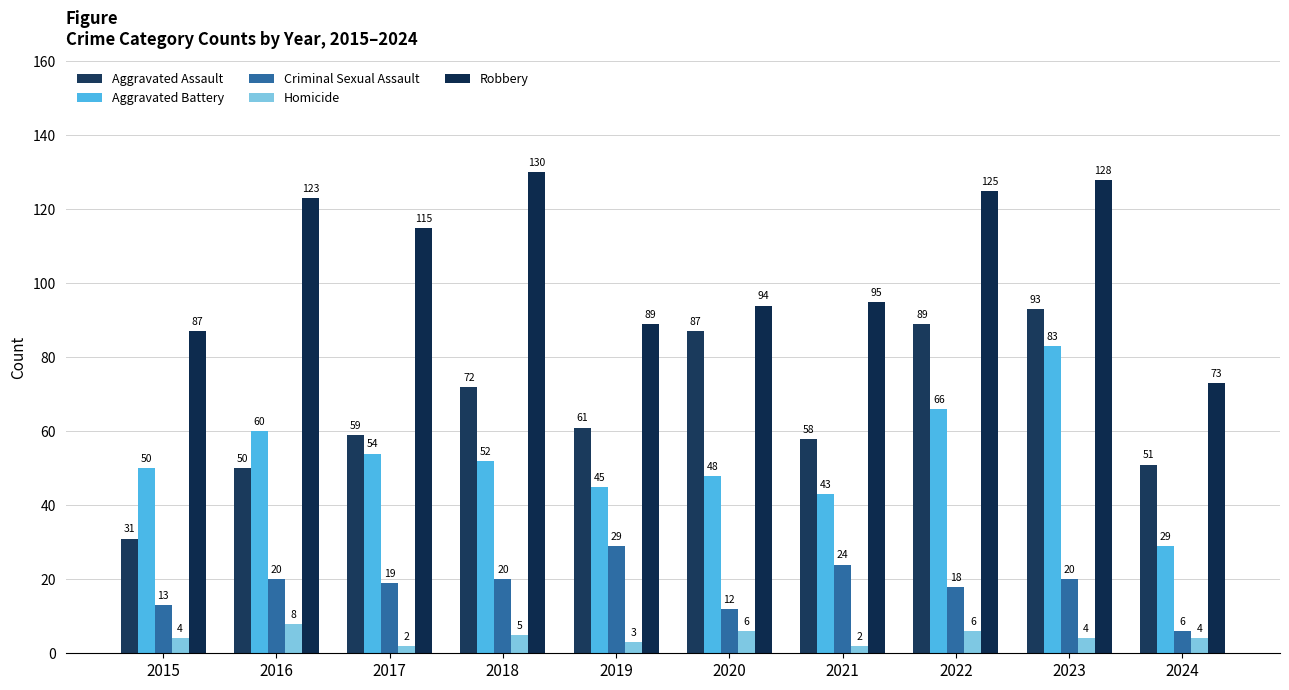

At 2024, list the series in order from smallest to largest.

Homicide, Criminal Sexual Assault, Aggravated Battery, Aggravated Assault, Robbery